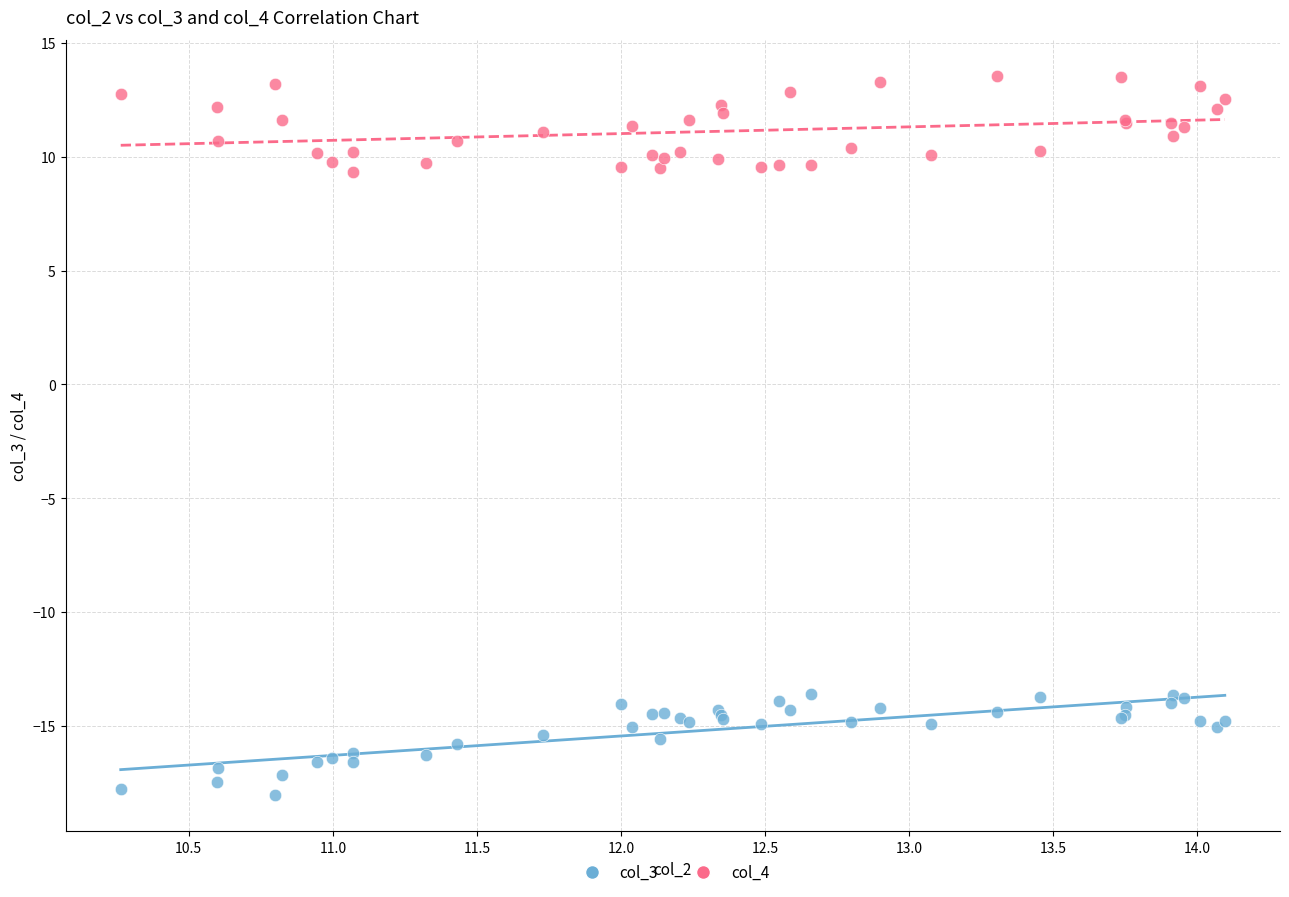

Which series reaches the maximum Y coordinate?

col_4